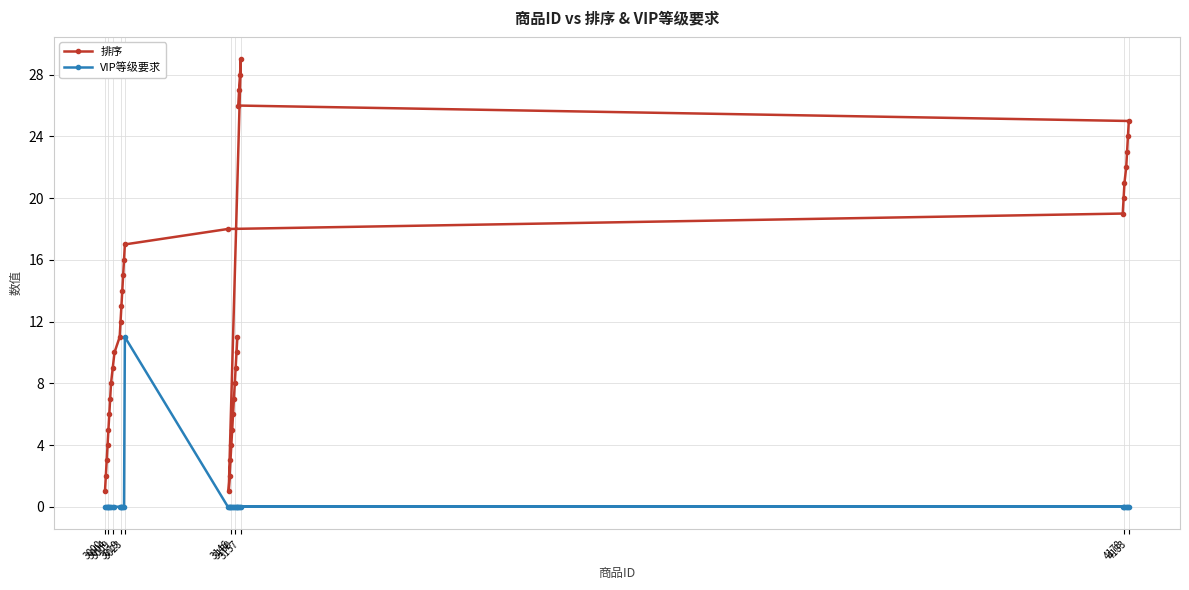

What is the difference between the maximum and second lowest values in the VIP等级要求 series?

11